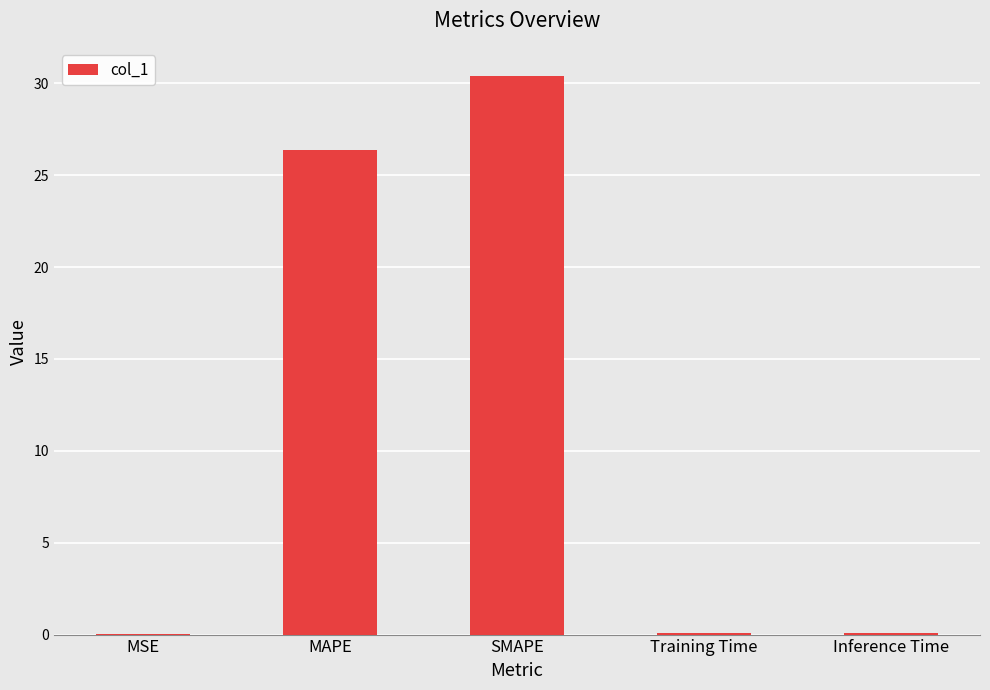

What is the sum of all values?

57.0